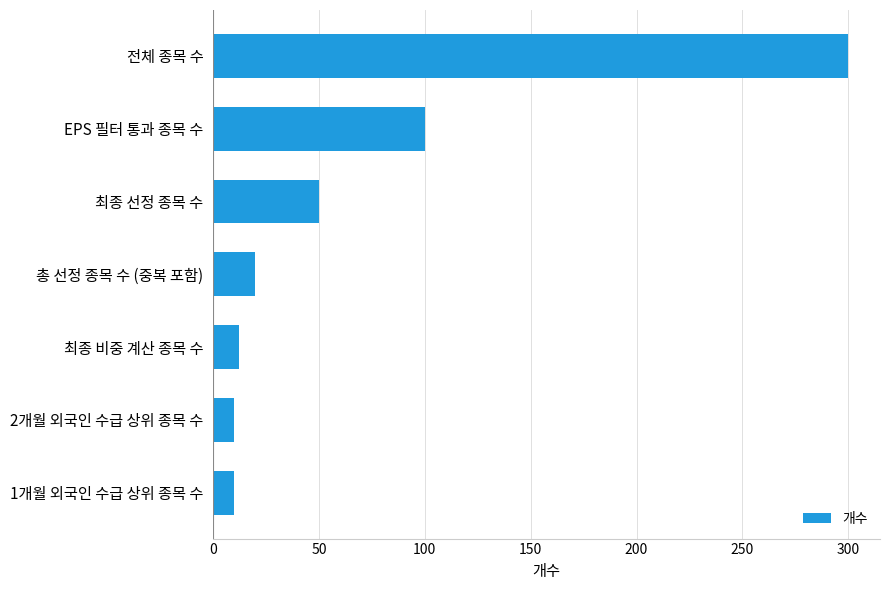

How many values are below 20?

3